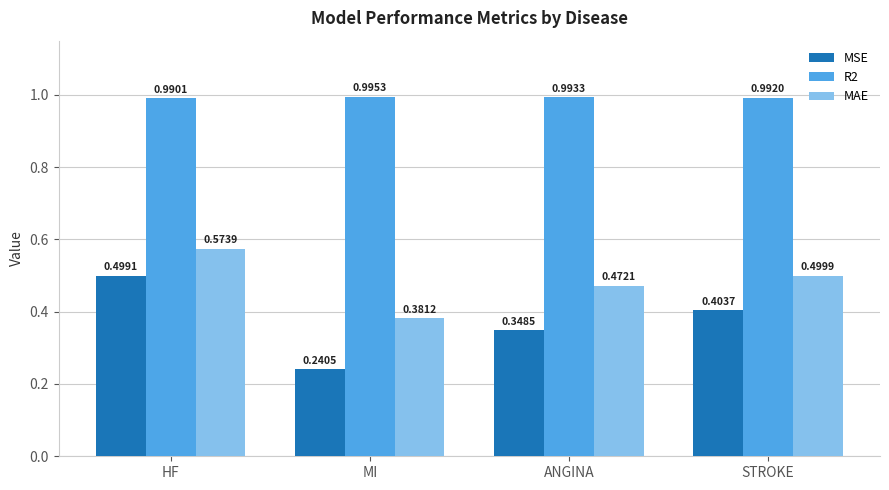

How many series are shown in this chart?

3